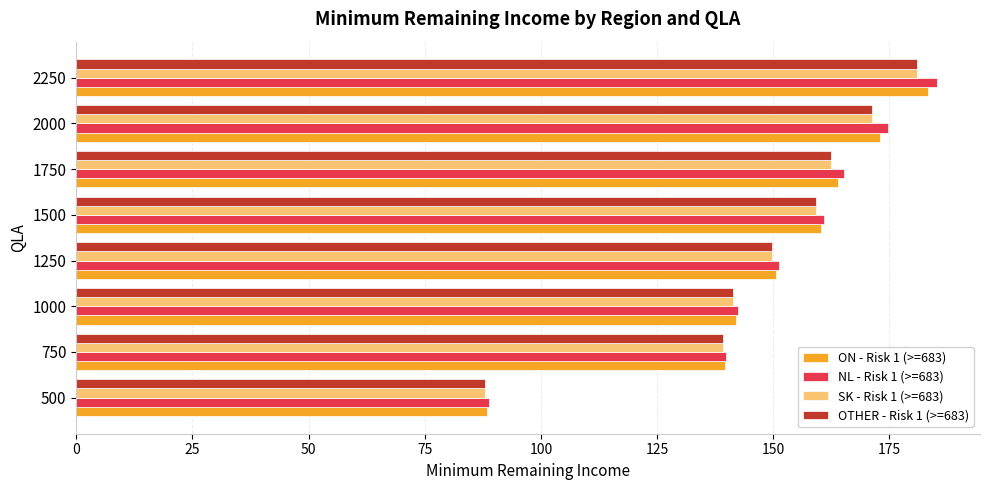

At how many categories does at least one series exceed 180?

1